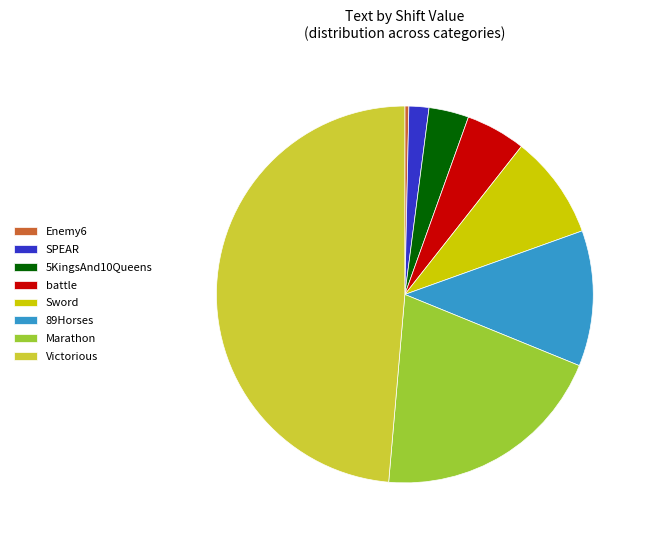

Rank the categories by value from highest to lowest.

Victorious, Marathon, 89Horses, Sword, battle, 5KingsAnd10Queens, SPEAR, Enemy6